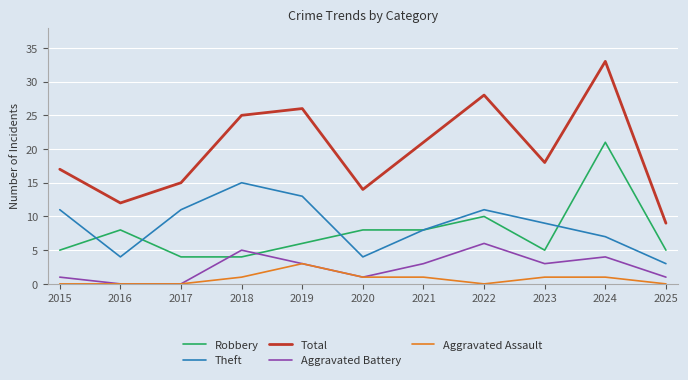

Which series has the widest spread of values?

Total